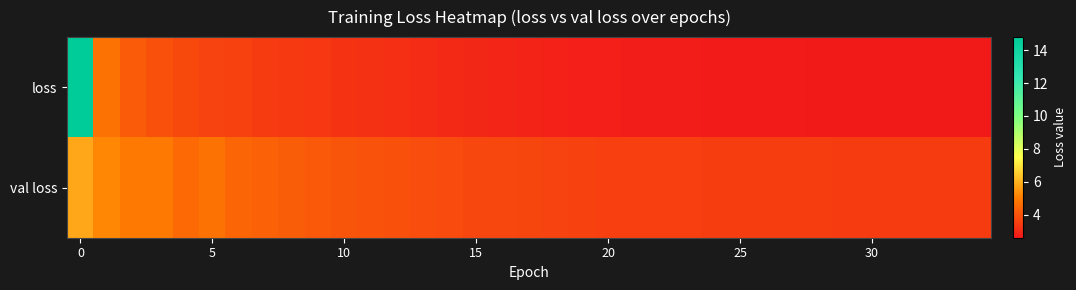

At how many categories does at least one series exceed 2?

35